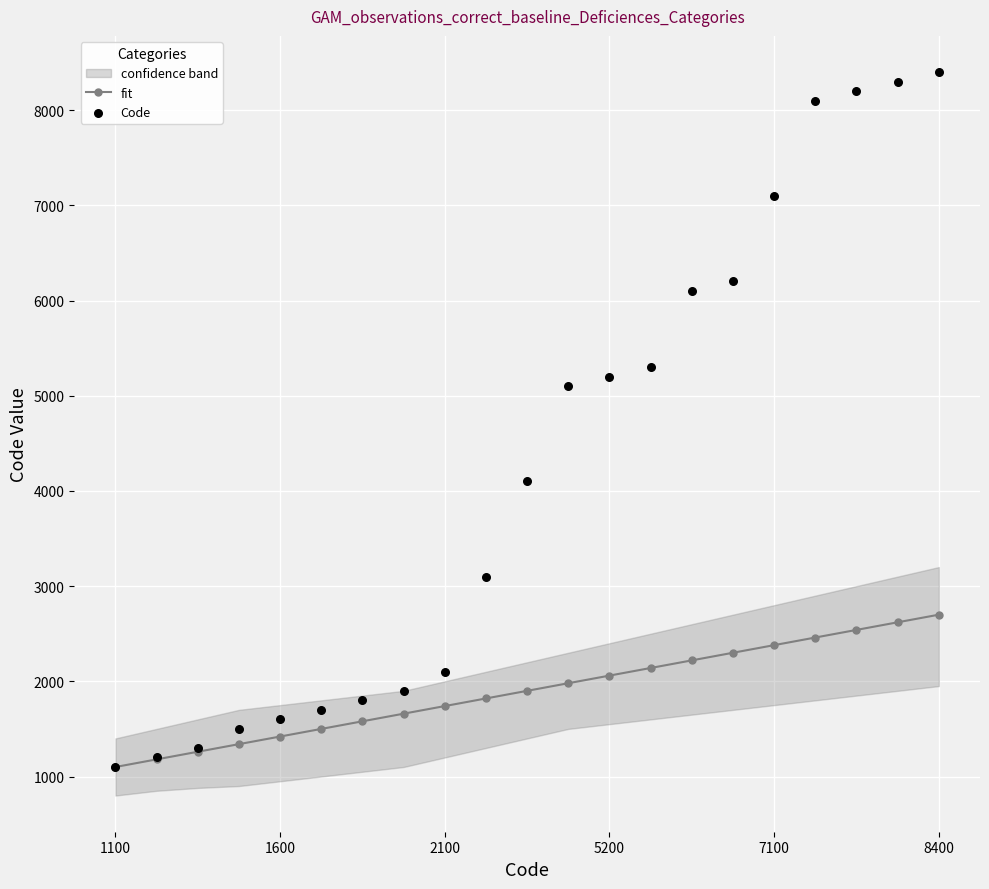

Which series contains the lowest Y value?

fit